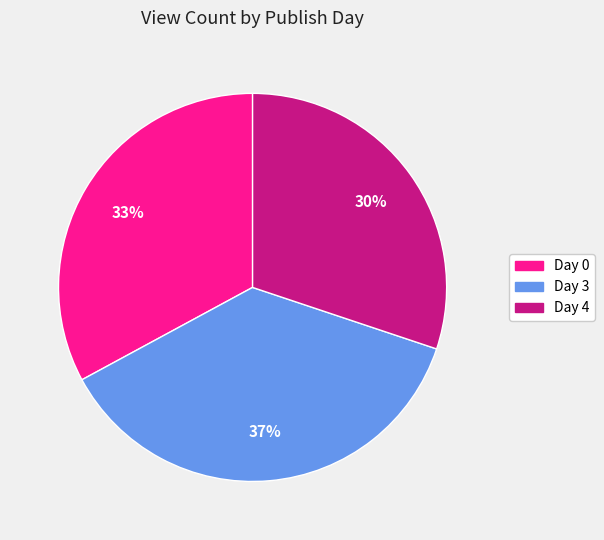

To the nearest percent, what is the average slice percentage?

33%